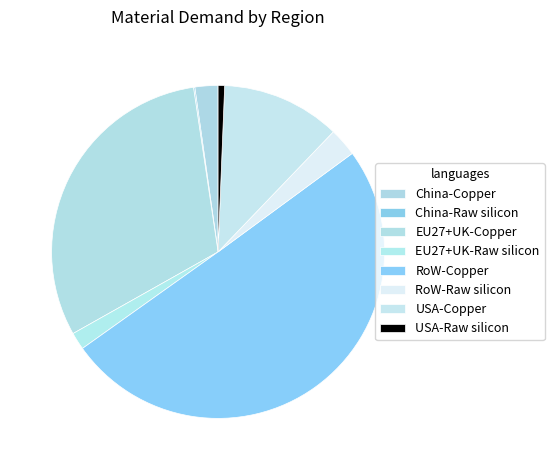

What is the change in value from EU27+UK-Copper to RoW-Raw silicon?

-0.1